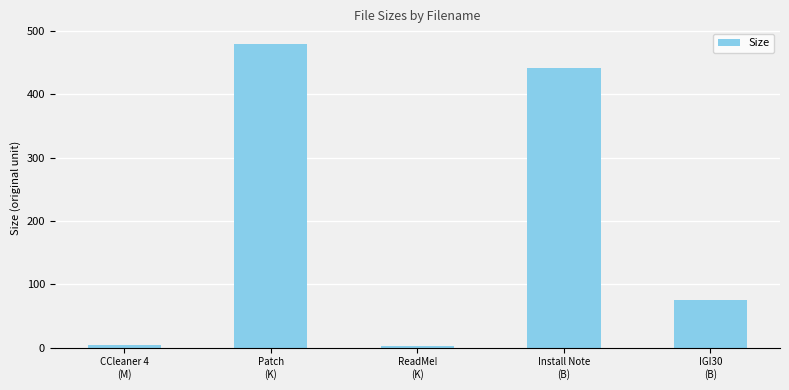

The value at Patch
(K) is 480.3. True or false?

True